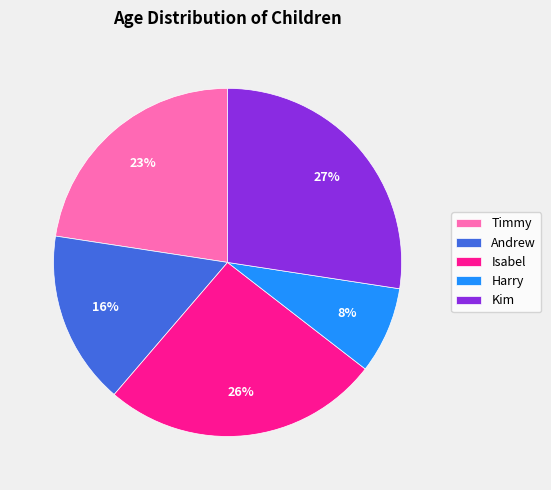

To the nearest percent, what portion does Isabel represent?

26%